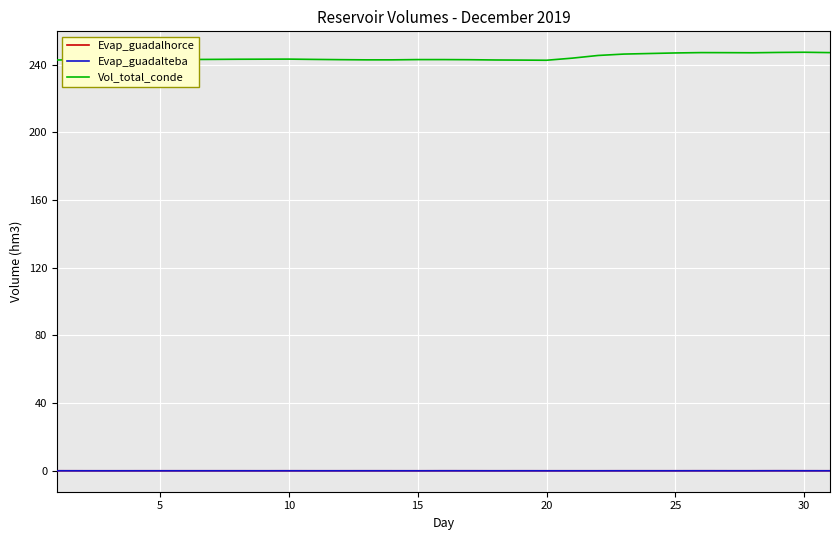

Which series has the largest range (max minus min)?

Vol_total_conde